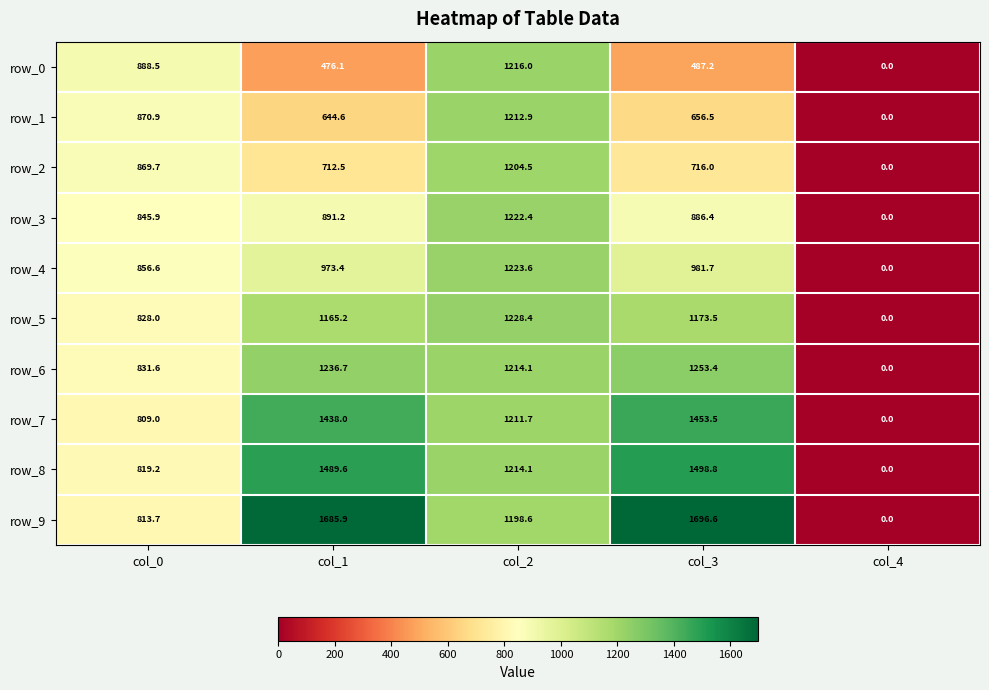

Which category has the highest value in the row_5 series?

col_2